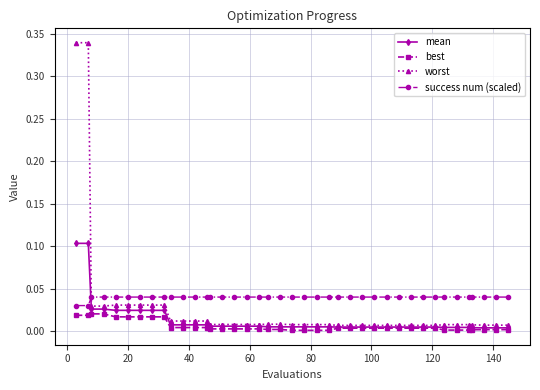

True or false: success num (scaled) and best cross at least once.

False